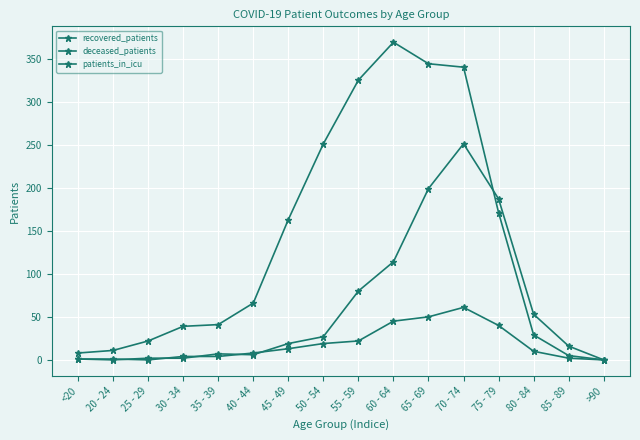

Rank the series by their maximum value, from highest to lowest.

recovered_patients, deceased_patients, patients_in_icu